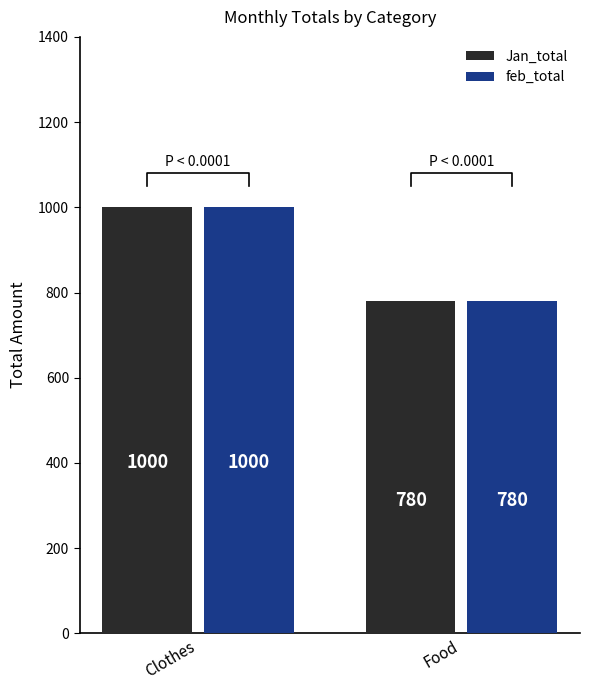

Reading left to right, list all the values displayed in this chart.

Jan_total: Clothes=1000	Food=780
feb_total: Clothes=1000	Food=780